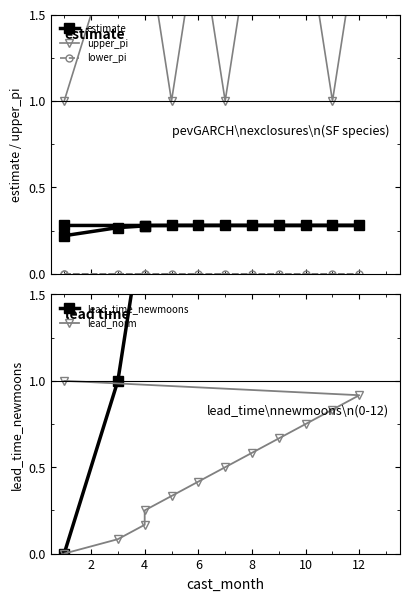

Which series has the largest total across all categories?

lead_time_newmoons